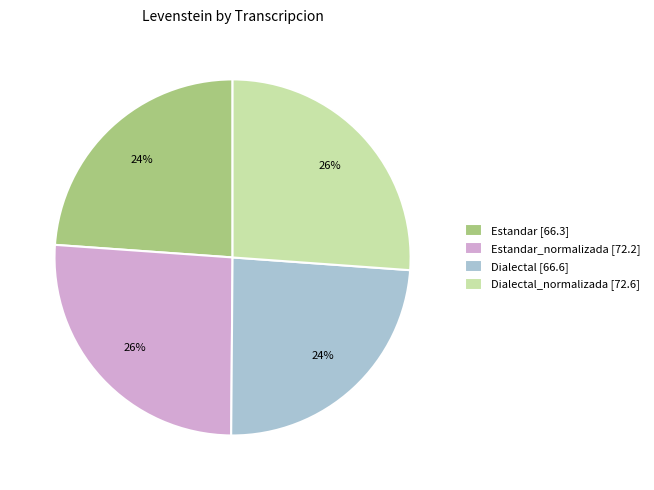

Does any single category account for the majority?

No